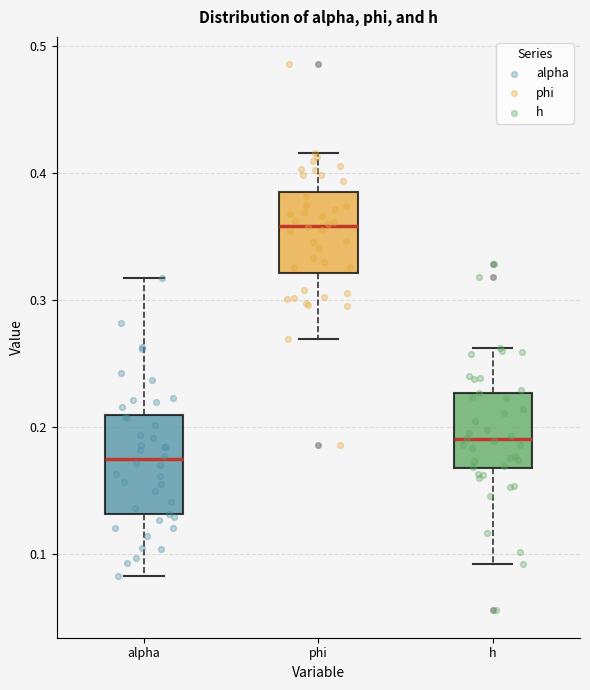

Which box is the tallest, from its lower edge to its upper edge?

alpha